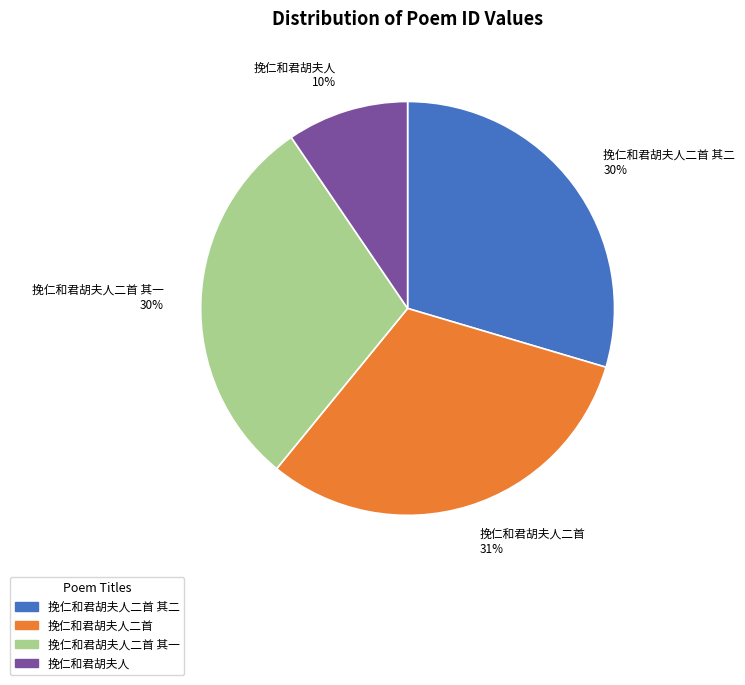

What is the smallest slice in the pie chart?

挽仁和君胡夫人 10%